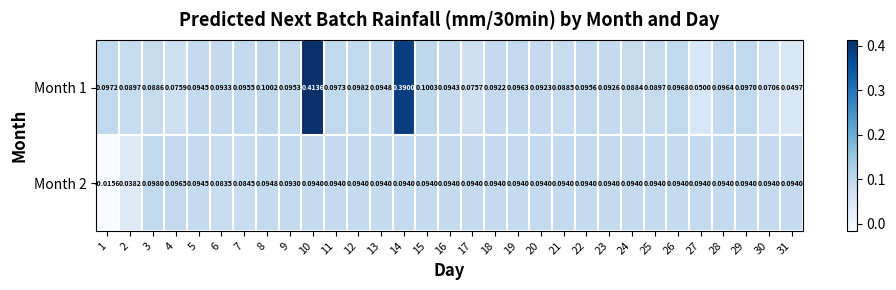

Which label corresponds to the largest value in the chart?

10